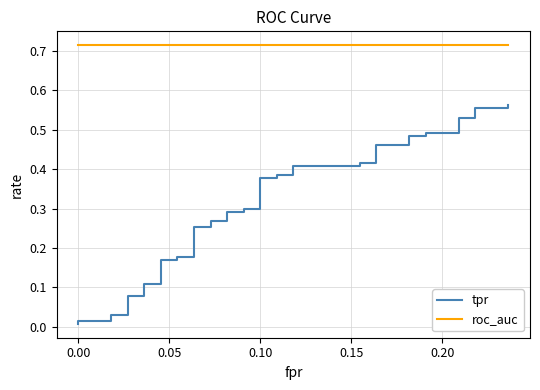

Rank the series by their average value, from highest to lowest.

roc_auc, tpr